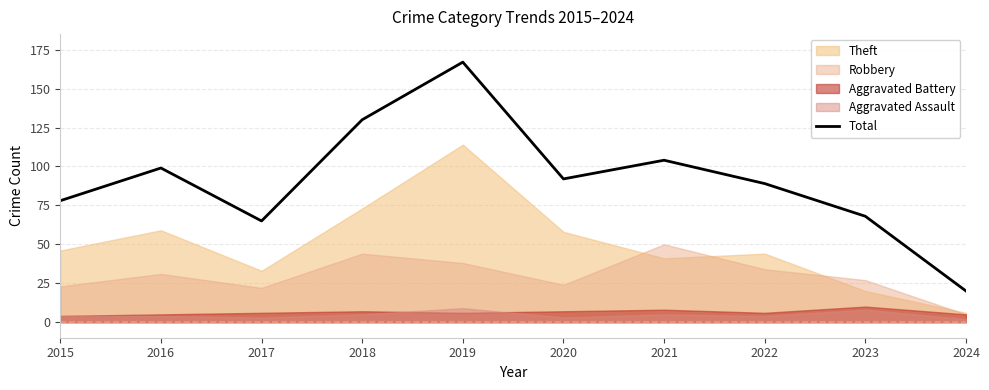

Which category has the lowest value across all series?

2024